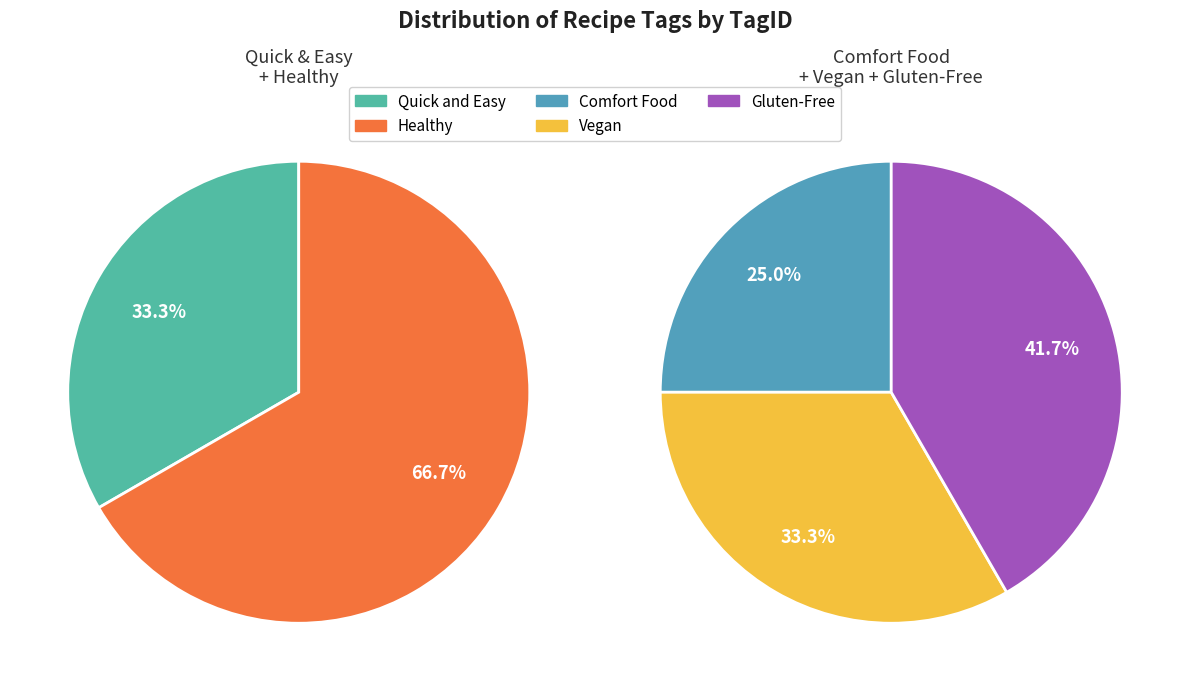

Does Quick and Easy account for over 50% of the chart?

No